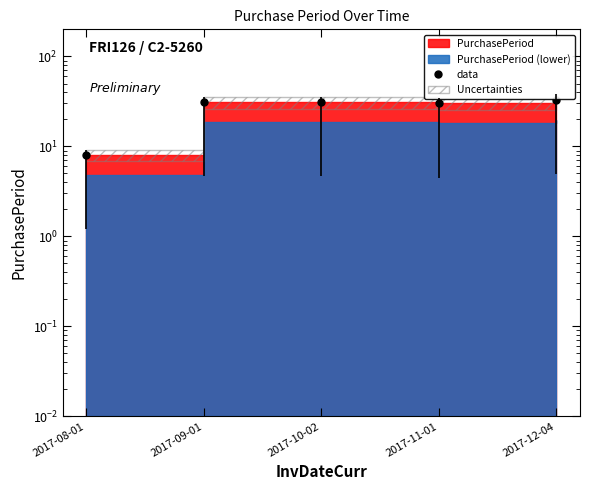

At which category does the chart reach its minimum across all series?

2017-08-01